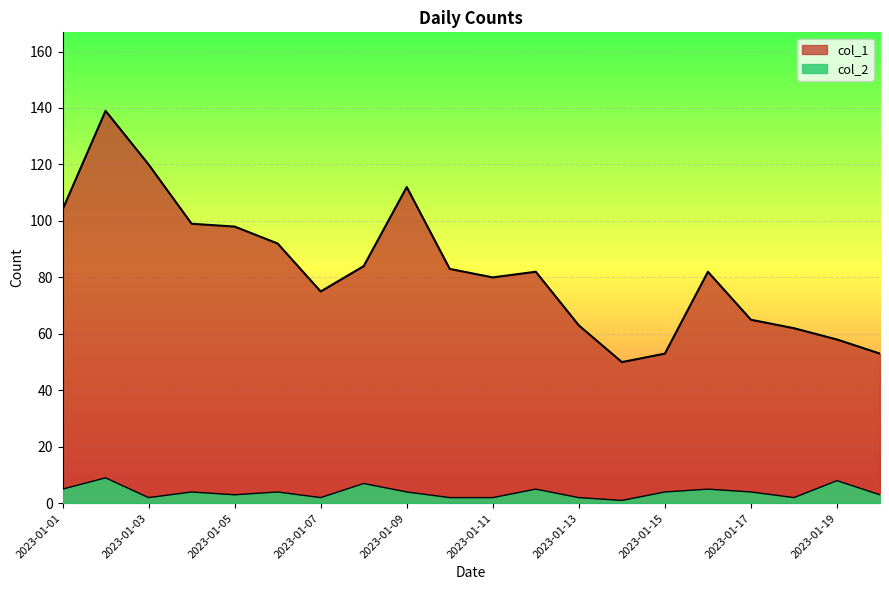

What is the minimum value for col_2?

1